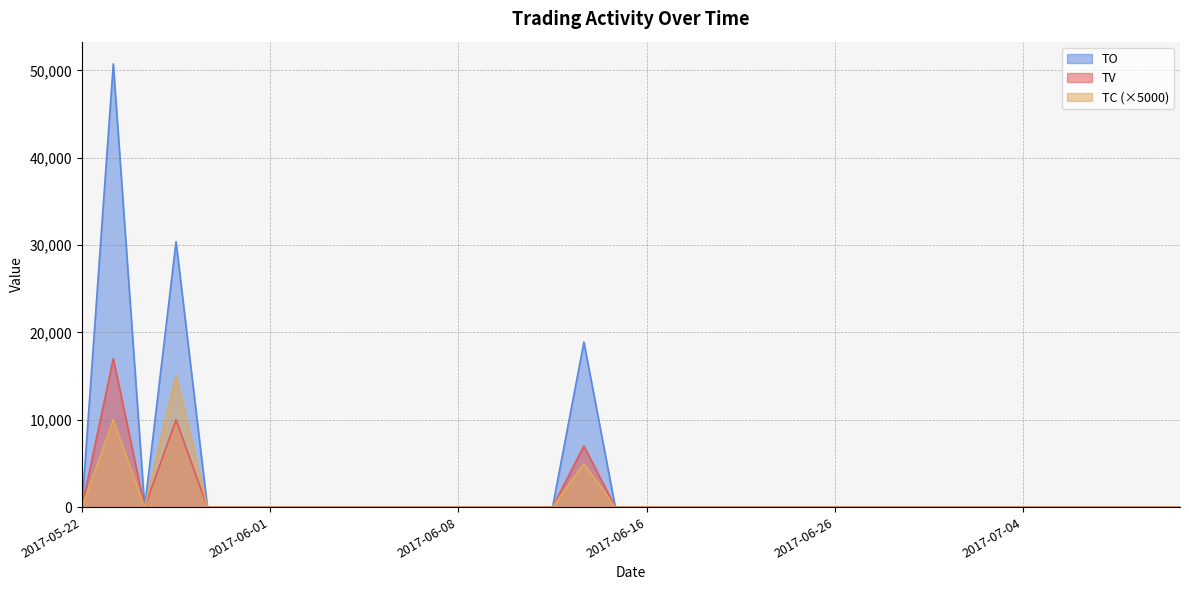

Is it true that TC equals 4803 at 2017-06-29?

False